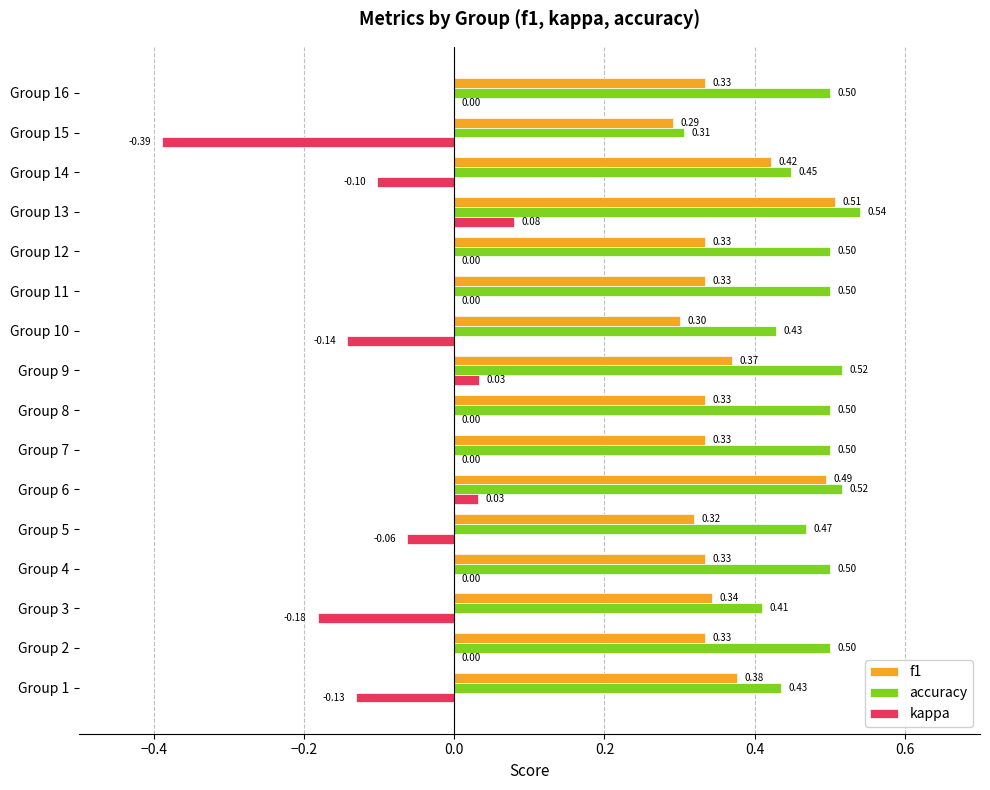

Which series has the largest total across all categories?

accuracy